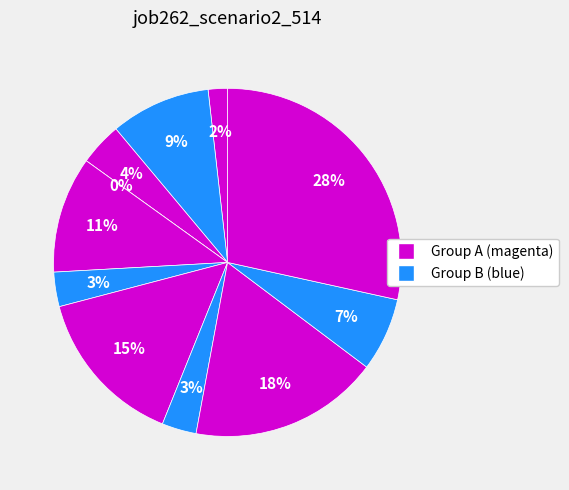

How many segments does this pie chart have?

11